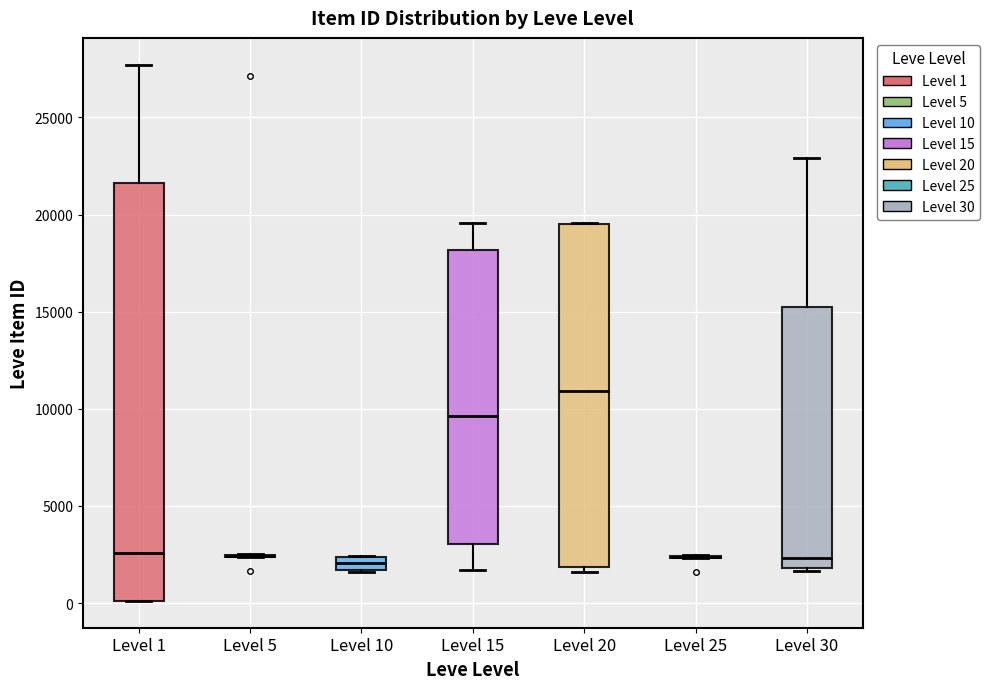

Where does the median line of the box for Level 15 sit on the y-axis? The values are not printed on the chart, so give them approximately, as read against the axis.

9500